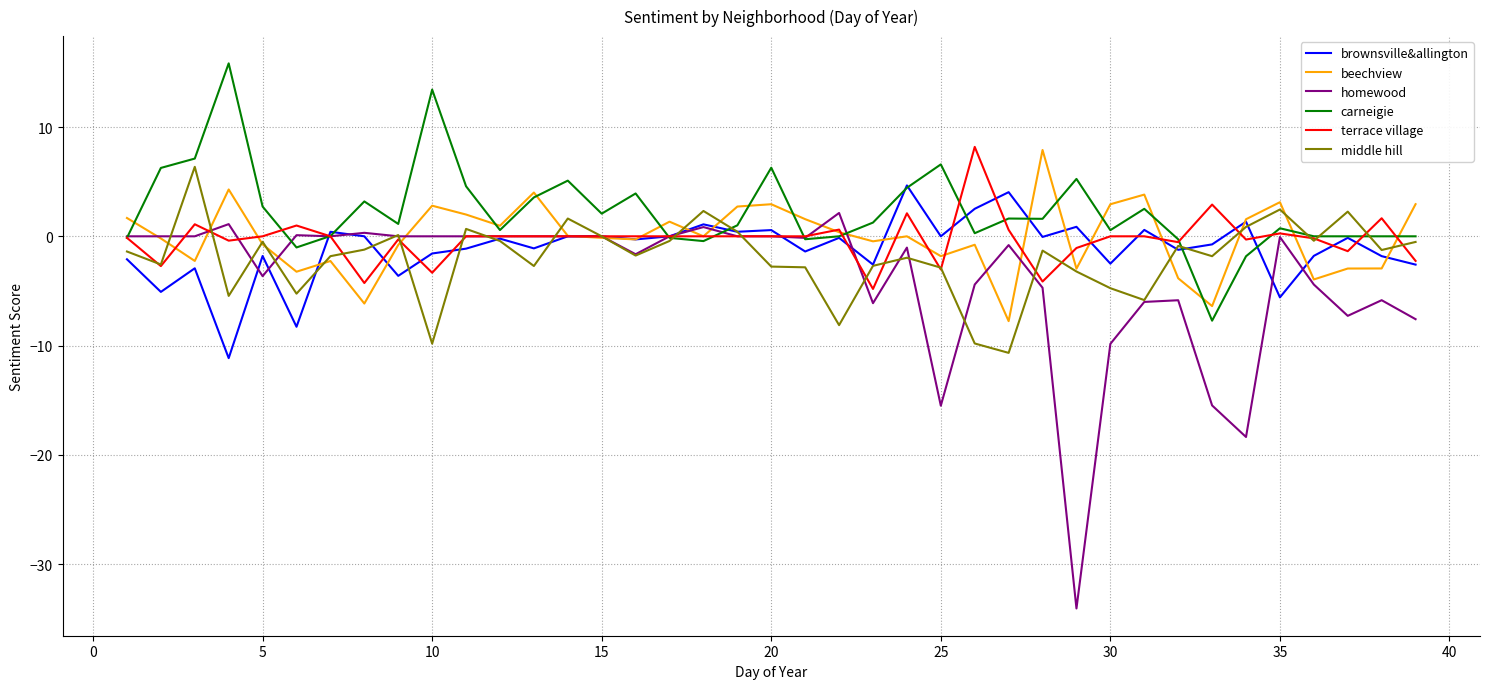

What is the smallest value displayed?

-34.0